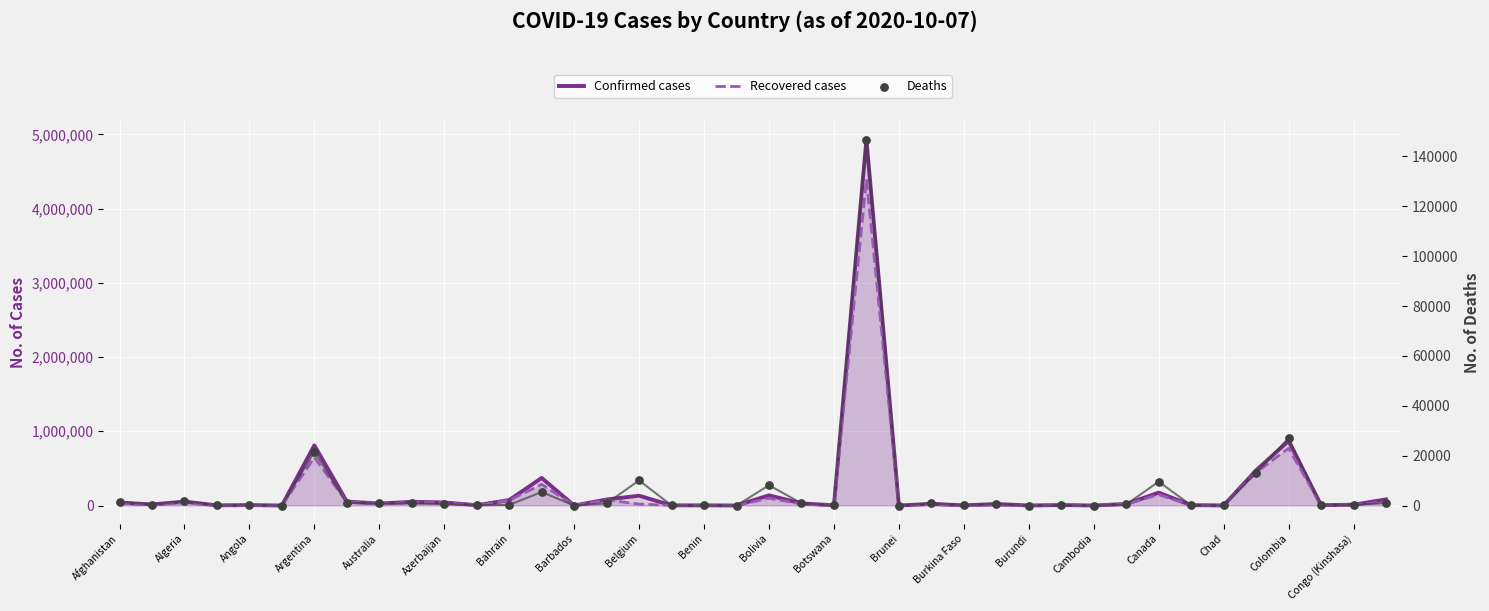

Is the value of Recovered cases at Angola greater than the value of Confirmed cases at Argentina?

No